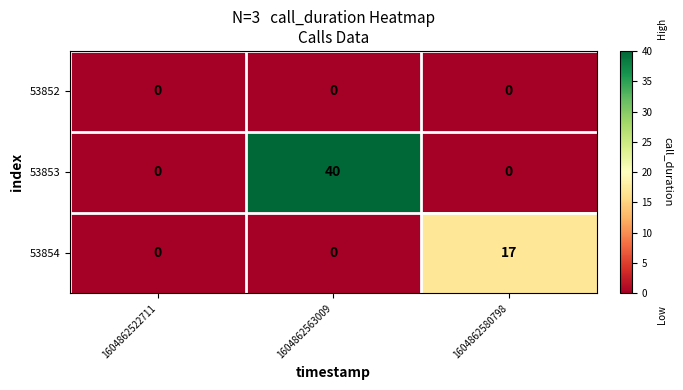

Reading right to left, list all the values displayed in this chart.

53852: 0	0	0
53853: 0	40	0
53854: 17	0	0